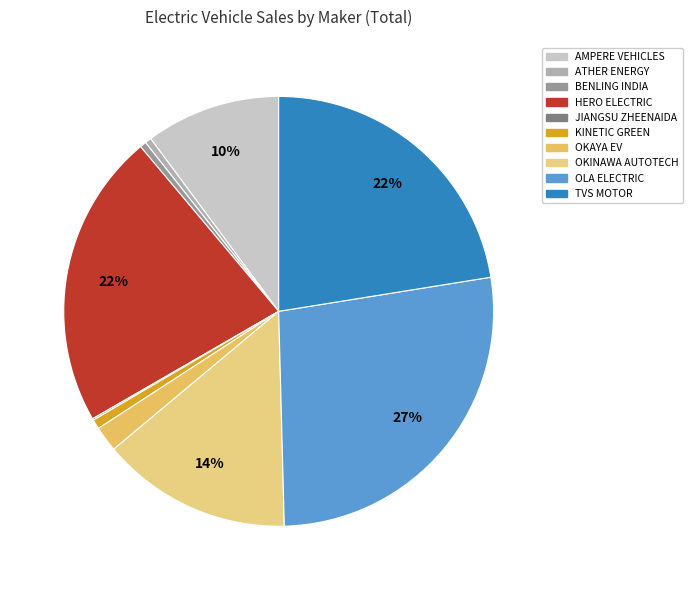

Is there any slice that represents more than half of the pie?

No